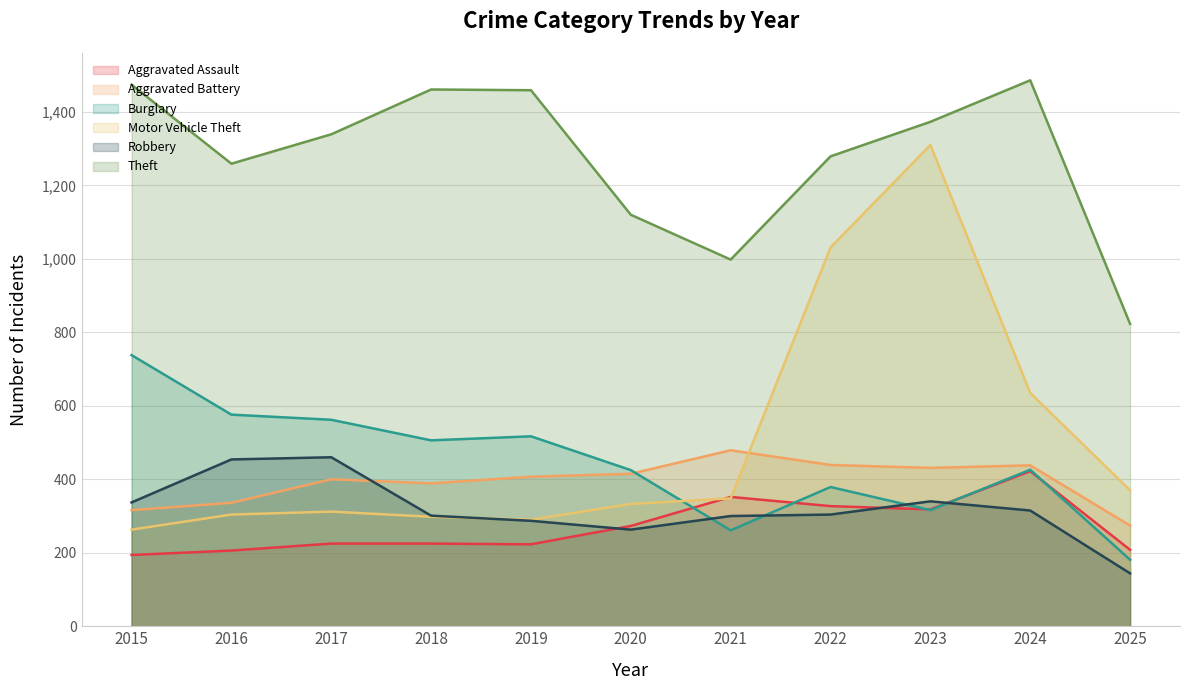

Is it true that Aggravated Assault equals 299 at 2025?

False